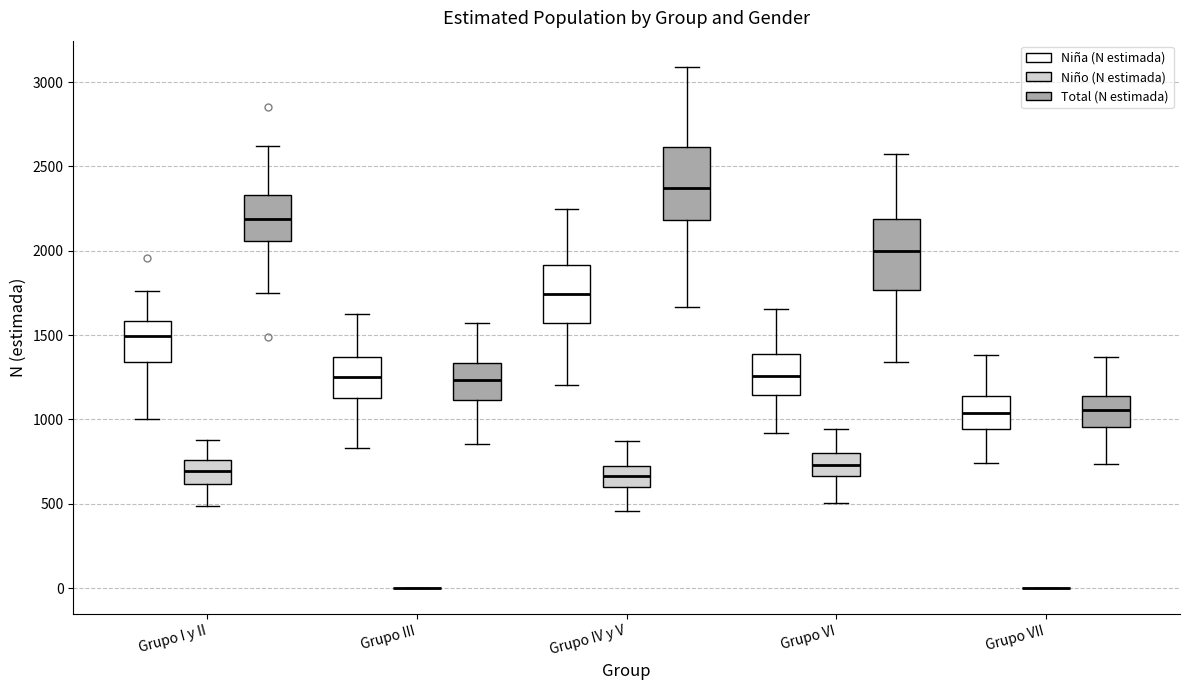

Reading left to right, read every box against the y-axis: the position of its median line, the range the box covers, and the ends of its whiskers. The values are not printed on the chart, so give them approximately, as read against the axis.

Grupo I y II (Niña (N estimada)): median 1500, box 1350 to 1600, whiskers 1000 to 1750
Grupo I y II (Niño (N estimada)): median 700, box 600 to 750, whiskers 500 to 900
Grupo I y II (Total (N estimada)): median 2200, box 2050 to 2350, whiskers 1750 to 2600
Grupo III (Niña (N estimada)): median 1250, box 1100 to 1350, whiskers 850 to 1650
Grupo III (Niño (N estimada)): box collapsed to a line at 0, whiskers 0 to 0
Grupo III (Total (N estimada)): median 1250, box 1100 to 1350, whiskers 850 to 1550
Grupo IV y V (Niña (N estimada)): median 1750, box 1550 to 1900, whiskers 1200 to 2250
Grupo IV y V (Niño (N estimada)): median 650, box 600 to 700, whiskers 450 to 850
Grupo IV y V (Total (N estimada)): median 2350, box 2200 to 2600, whiskers 1650 to 3100
Grupo VI (Niña (N estimada)): median 1250, box 1150 to 1400, whiskers 900 to 1650
Grupo VI (Niño (N estimada)): median 750, box 650 to 800, whiskers 500 to 950
Grupo VI (Total (N estimada)): median 2000, box 1750 to 2200, whiskers 1350 to 2600
Grupo VII (Niña (N estimada)): median 1050, box 950 to 1150, whiskers 750 to 1400
Grupo VII (Niño (N estimada)): box collapsed to a line at 0, whiskers 0 to 0
Grupo VII (Total (N estimada)): median 1050, box 950 to 1150, whiskers 750 to 1350